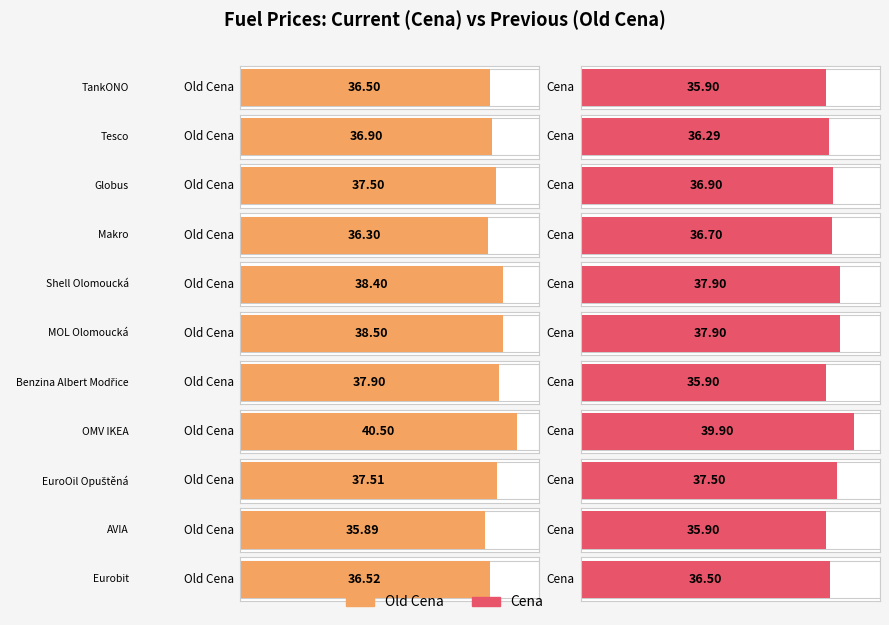

At EuroOil Opuštěná, list the series in order from largest to smallest.

Old Cena, Cena